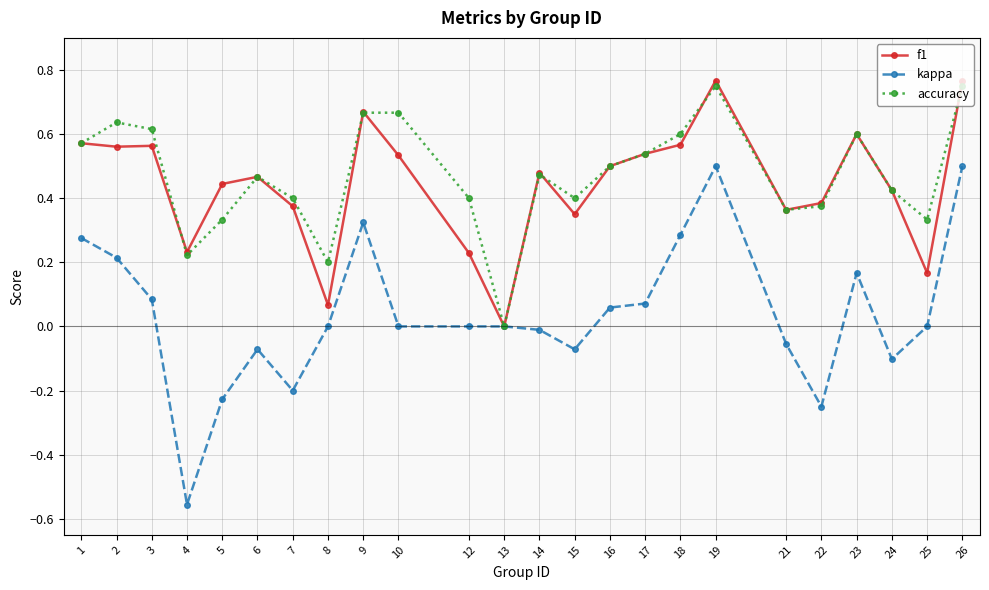

At which category does kappa reach its first local peak?

6